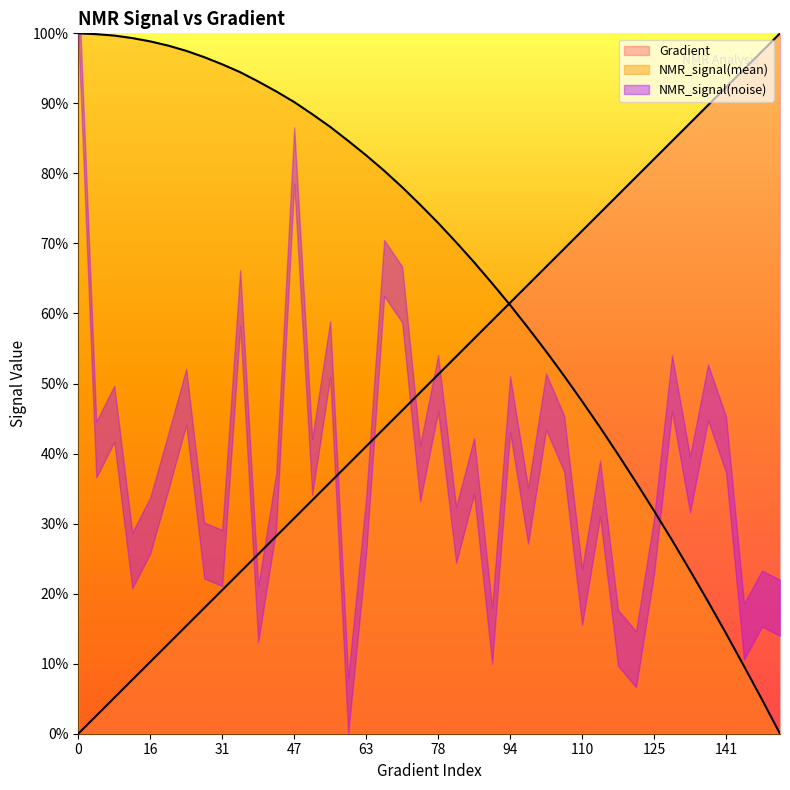

At how many categories does at least one series exceed 0?

40